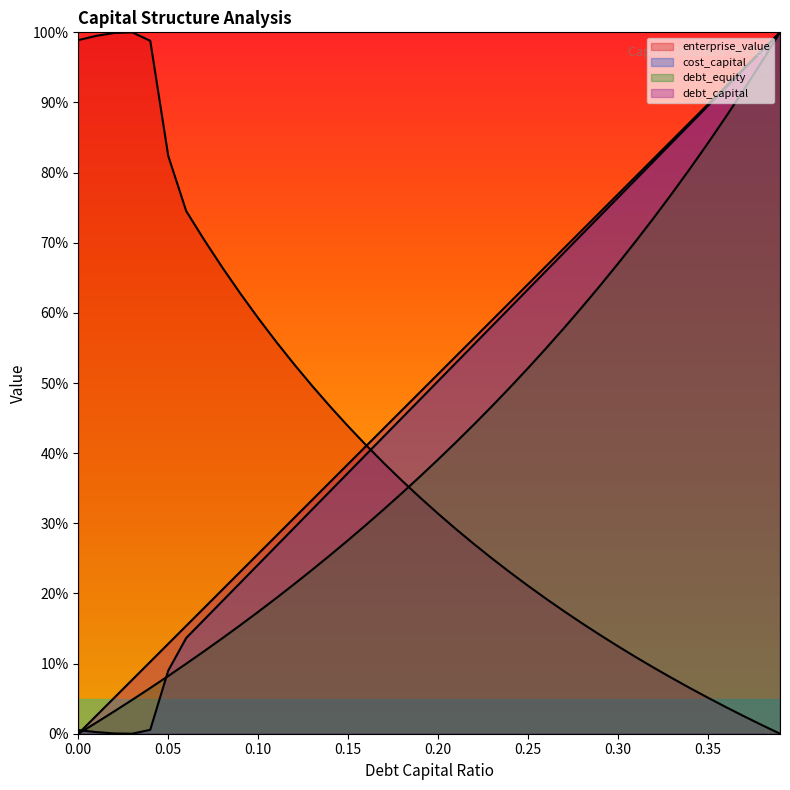

What is the value of the debt_capital point at the 27th from the left?

0.7